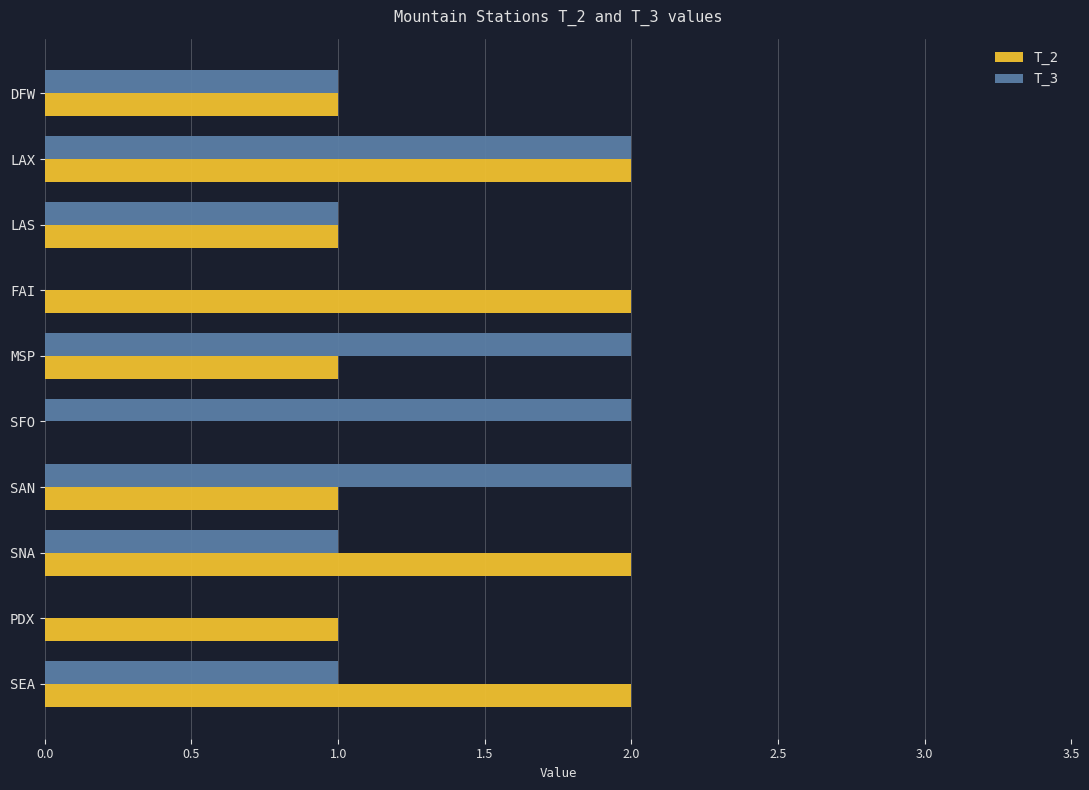

Is the value of T_2 at SEA greater than the value of T_3 at LAS?

Yes